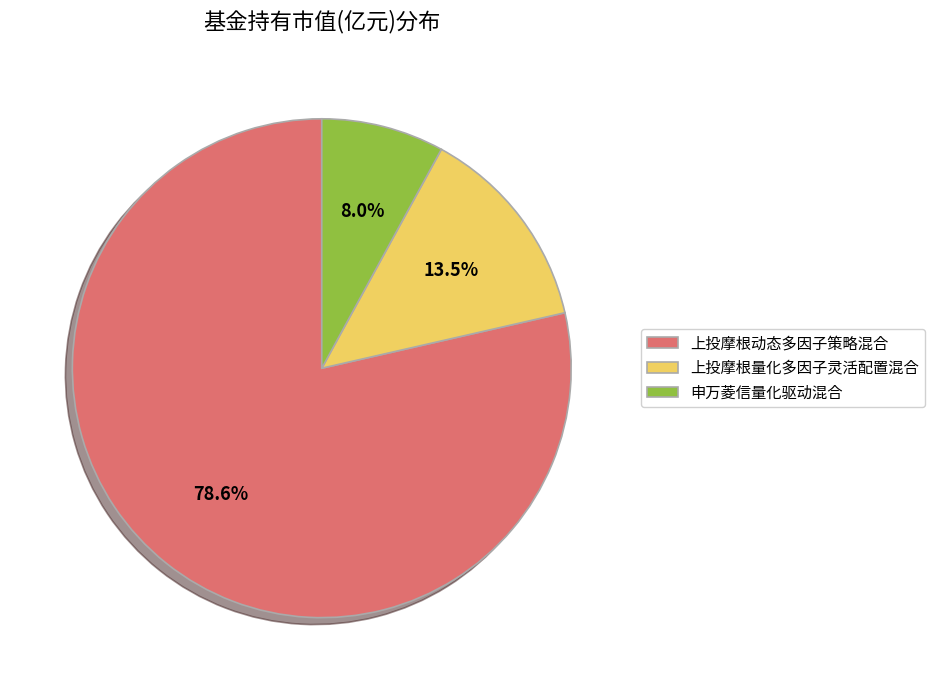

Which category has the biggest portion of the pie?

上投摩根动态多因子策略混合